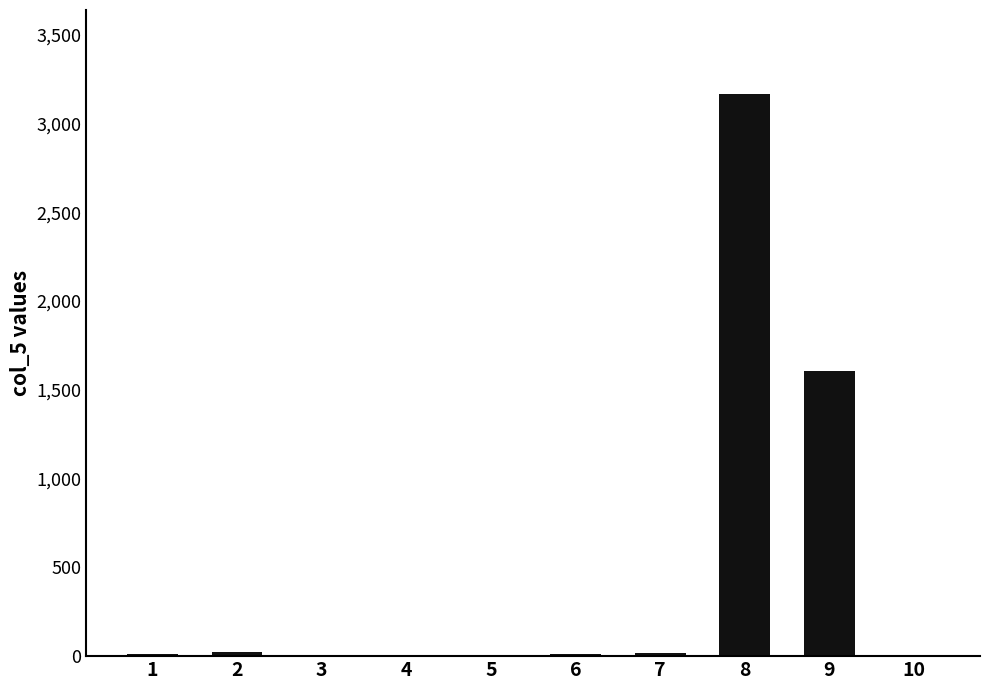

Is it true that the value at 8 is 1114?

False